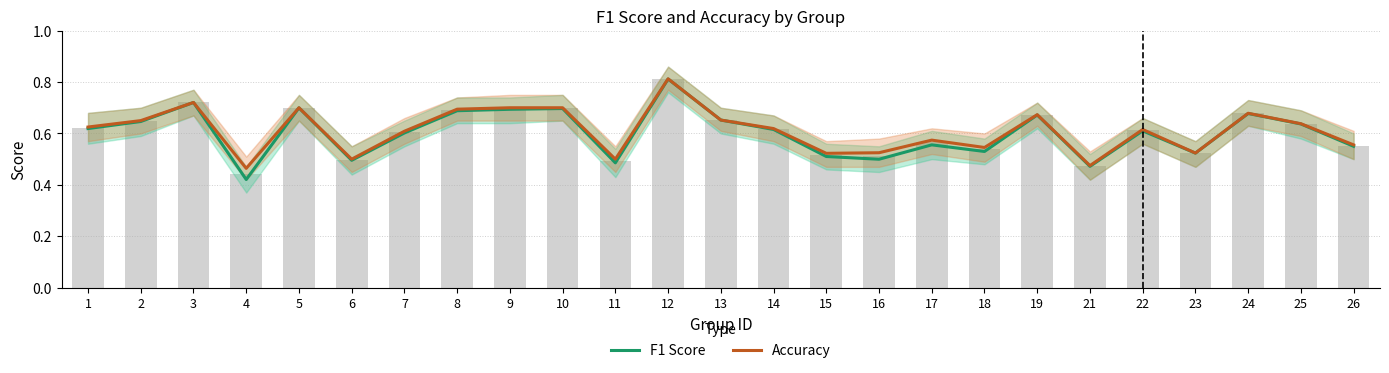

Count the Accuracy values in the range 0 to 1.

25